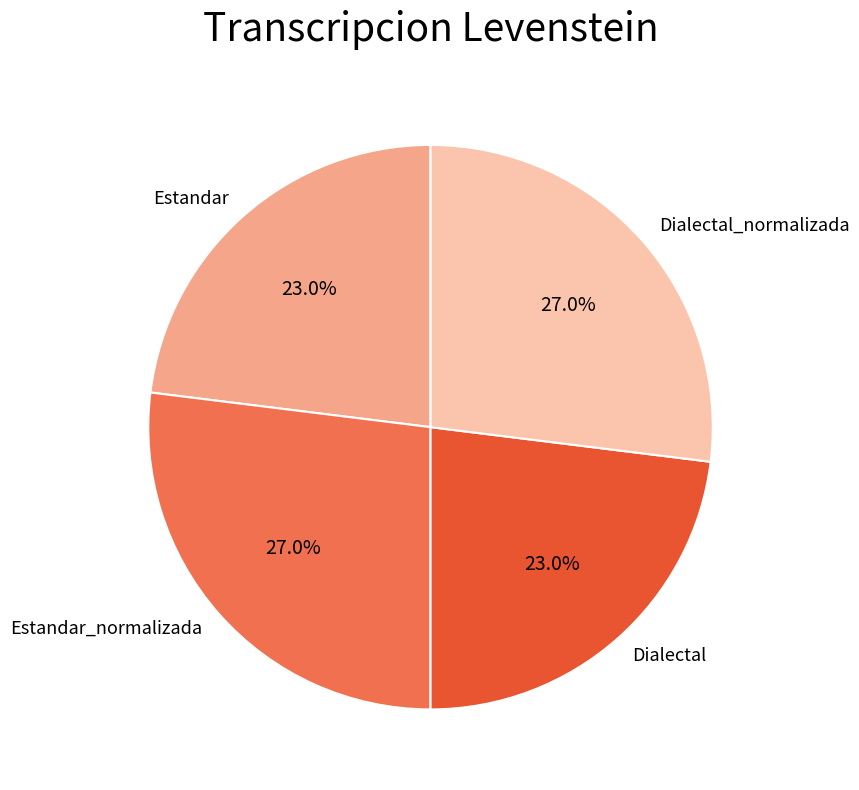

What percentage is the Dialectal slice, to the nearest percent?

23%